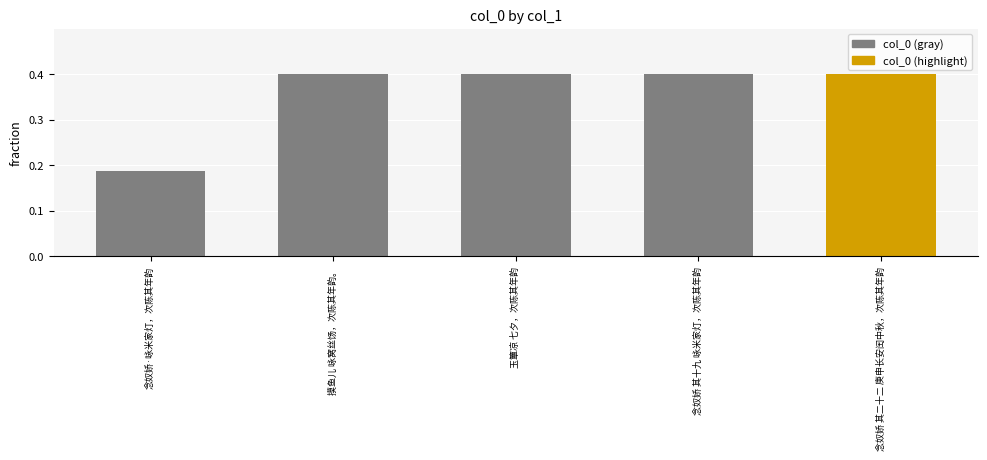

Does the chart contain any negative values?

No